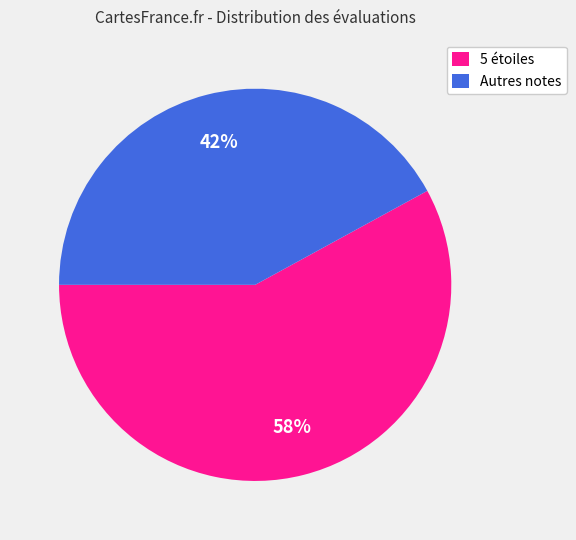

What percentage is the Autres notes slice, to the nearest percent?

42%